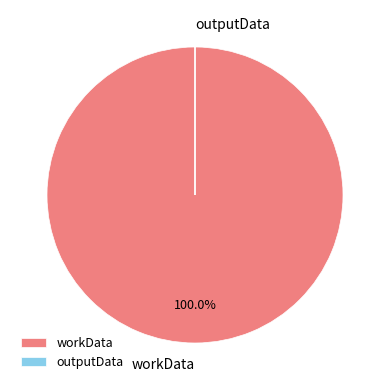

Which category has the biggest portion of the pie?

workData